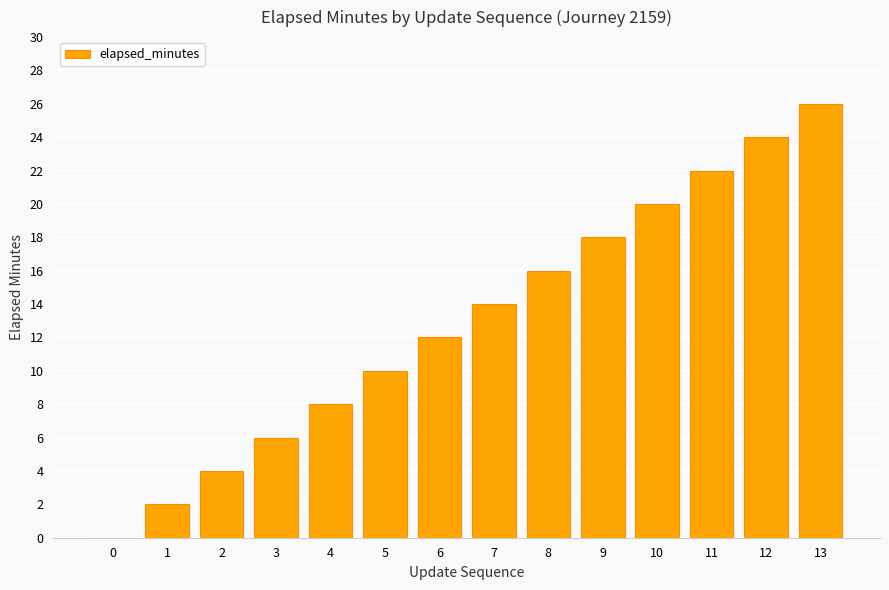

What is the difference between the values at 8 and 5?

6